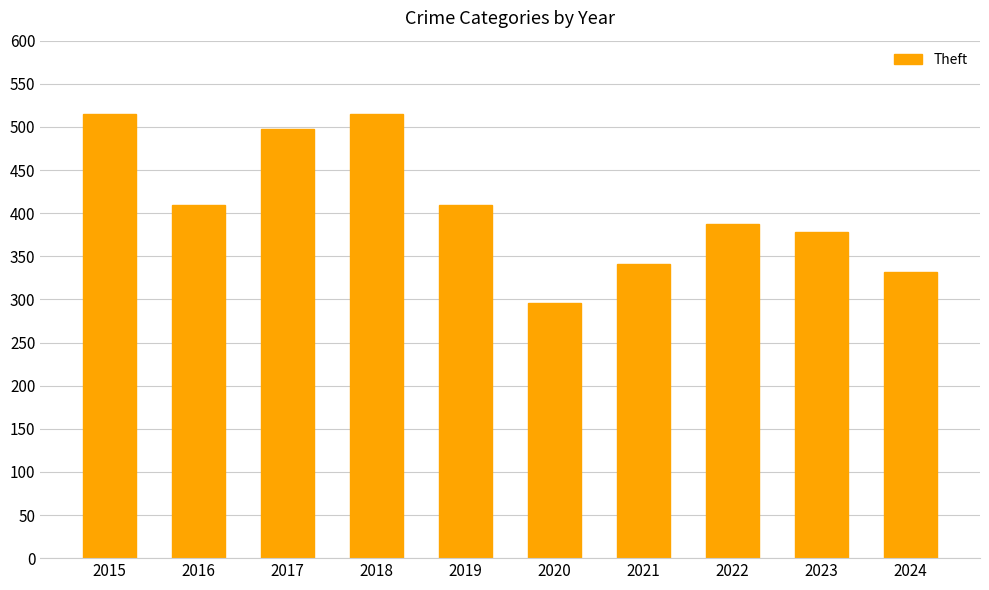

Reading left to right, what are all the values shown in this chart?

515	409	497	515	409	296	341	388	378	332